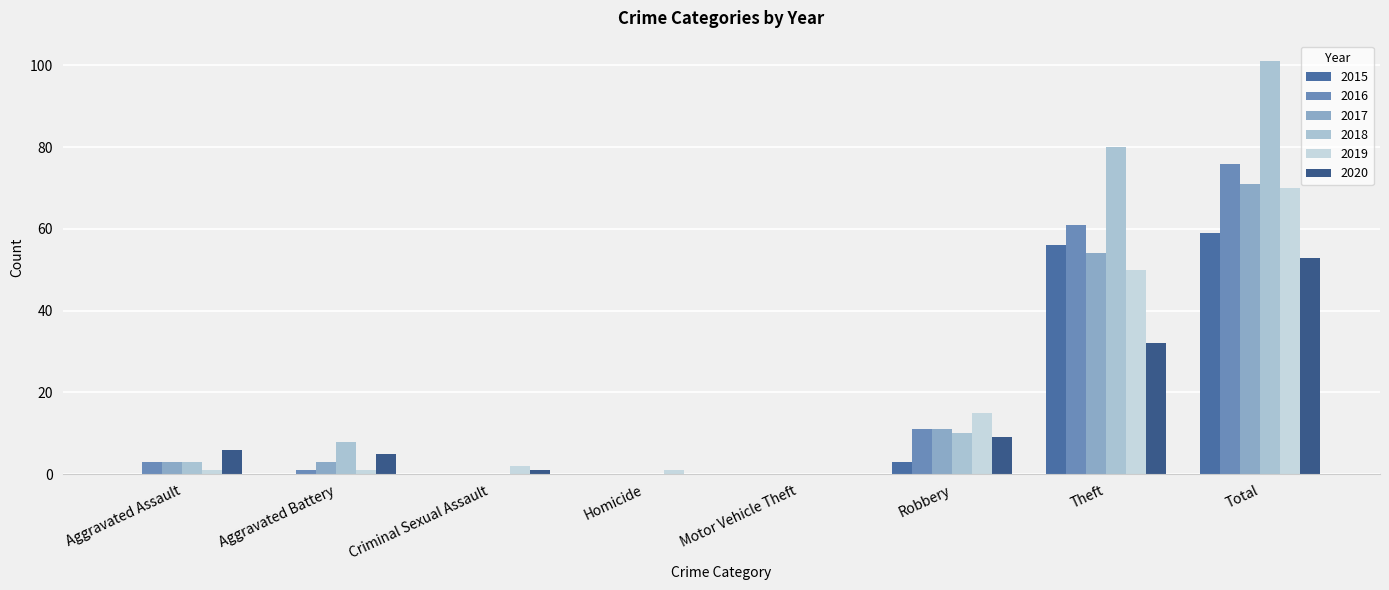

Reading left to right, what are all the values shown in this chart?

2015: Aggravated Assault=0	Aggravated Battery=0	Criminal Sexual Assault=0	Homicide=0	Motor Vehicle Theft=0	Robbery=3	Theft=56	Total=59
2016: Aggravated Assault=3	Aggravated Battery=1	Criminal Sexual Assault=0	Homicide=0	Motor Vehicle Theft=0	Robbery=11	Theft=61	Total=76
2017: Aggravated Assault=3	Aggravated Battery=3	Criminal Sexual Assault=0	Homicide=0	Motor Vehicle Theft=0	Robbery=11	Theft=54	Total=71
2018: Aggravated Assault=3	Aggravated Battery=8	Criminal Sexual Assault=0	Homicide=0	Motor Vehicle Theft=0	Robbery=10	Theft=80	Total=101
2019: Aggravated Assault=1	Aggravated Battery=1	Criminal Sexual Assault=2	Homicide=1	Motor Vehicle Theft=0	Robbery=15	Theft=50	Total=70
2020: Aggravated Assault=6	Aggravated Battery=5	Criminal Sexual Assault=1	Homicide=0	Motor Vehicle Theft=0	Robbery=9	Theft=32	Total=53